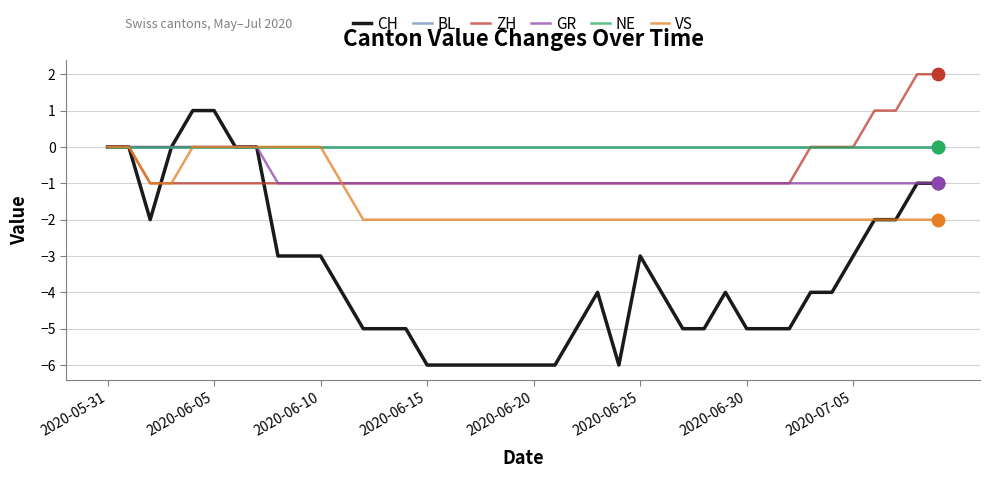

Does the chart have visible grid lines?

Yes